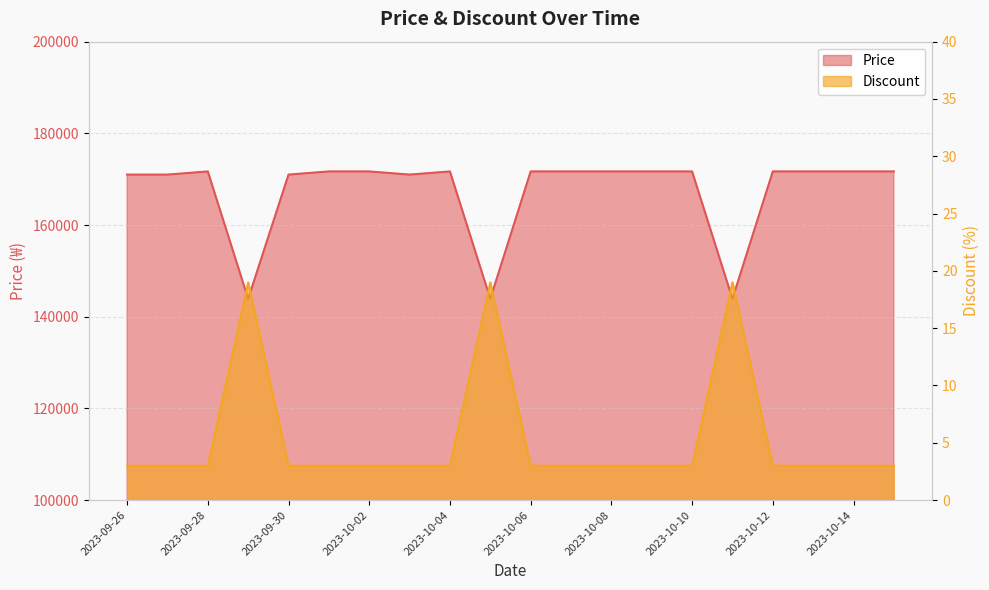

Between 2023-09-26 and 2023-10-03, which series saw the biggest shift?

Price